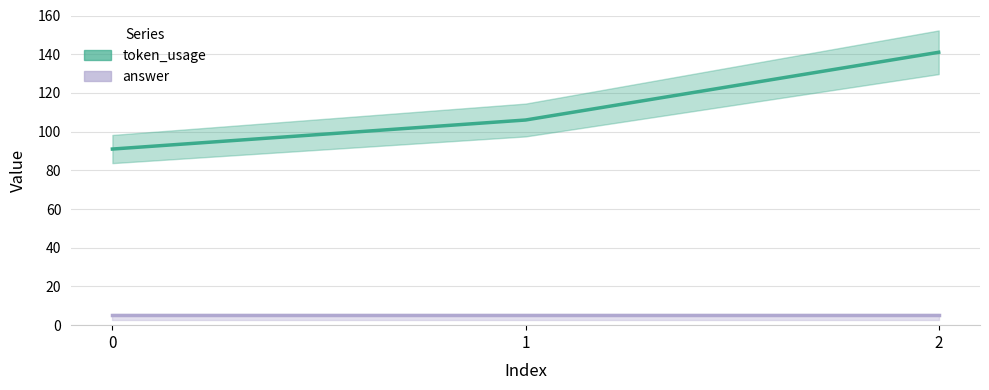

True or false: token_usage has a value of 106 at 1.

True